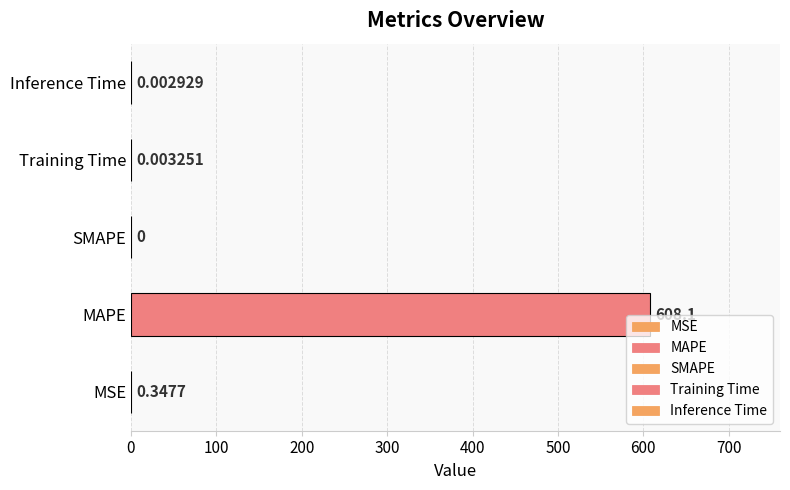

Where is the data nearest to the value 304?

MSE